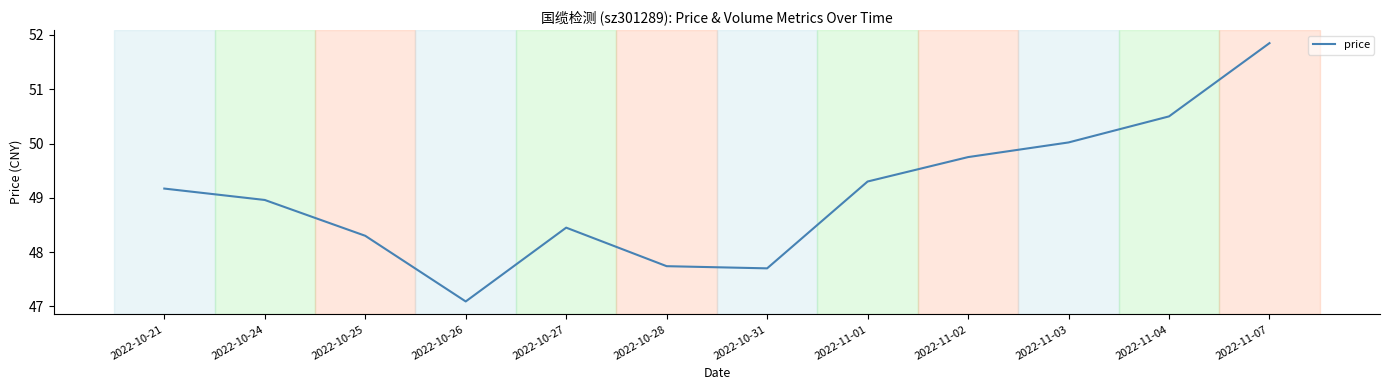

What is the difference between the values at 2022-11-04 and 2022-11-01?

1.2